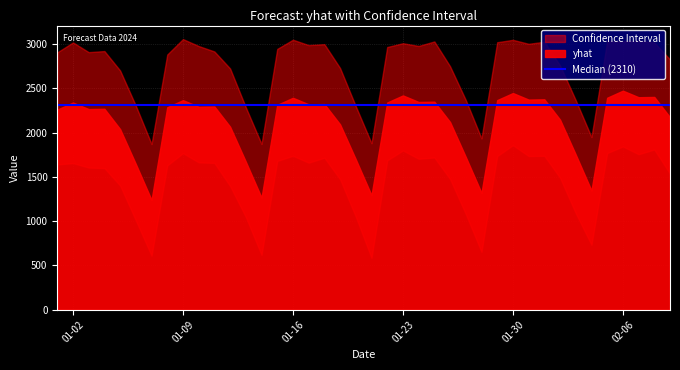

What is the label of the 31st point from the right?

2024-01-10